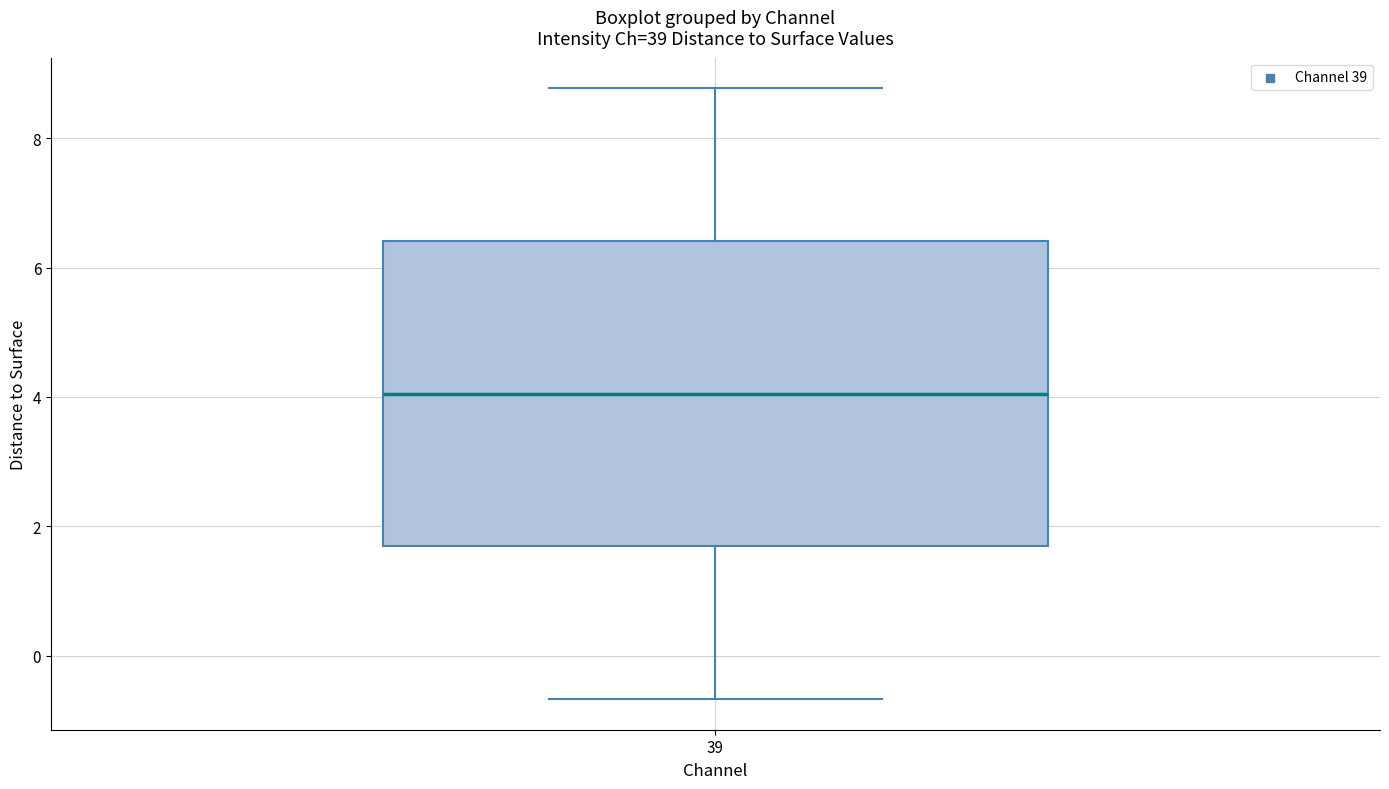

Where does the lower whisker of the box at x = 39 end on the y-axis? The values are not printed on the chart, so give them approximately, as read against the axis.

-0.6